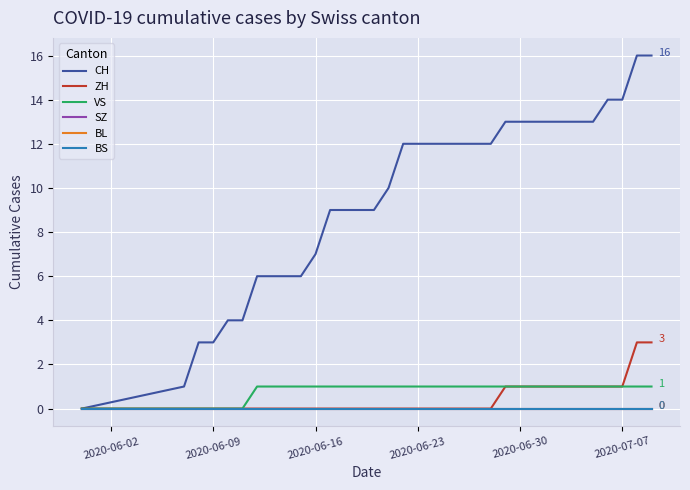

Does the chart display data point markers on the line(s)?

No